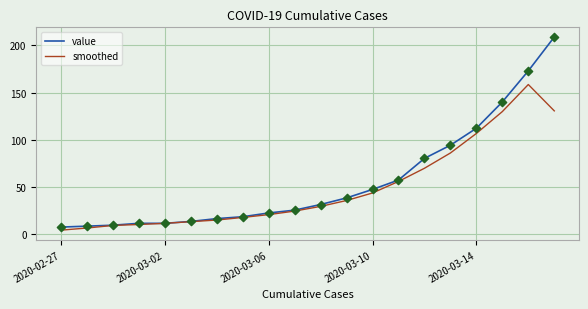

Which series has the widest spread of values?

value